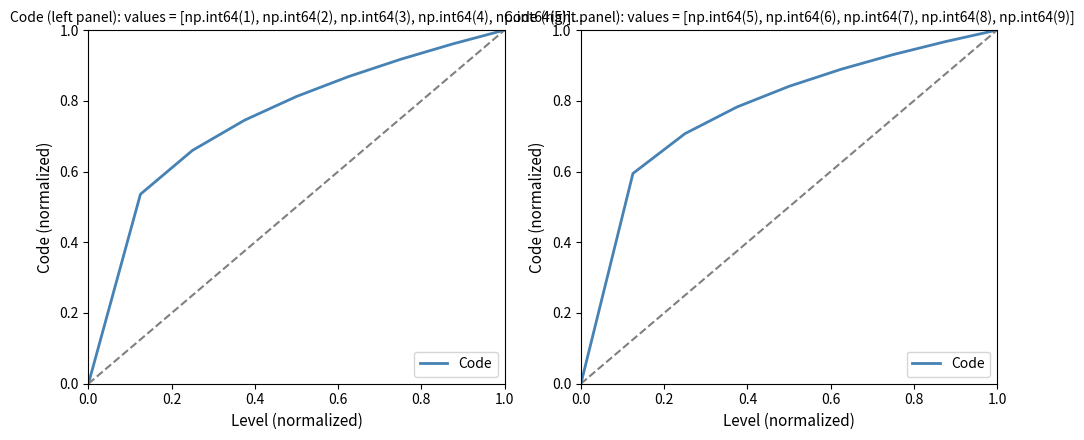

What is the value of the 4th point from the left?

0.8